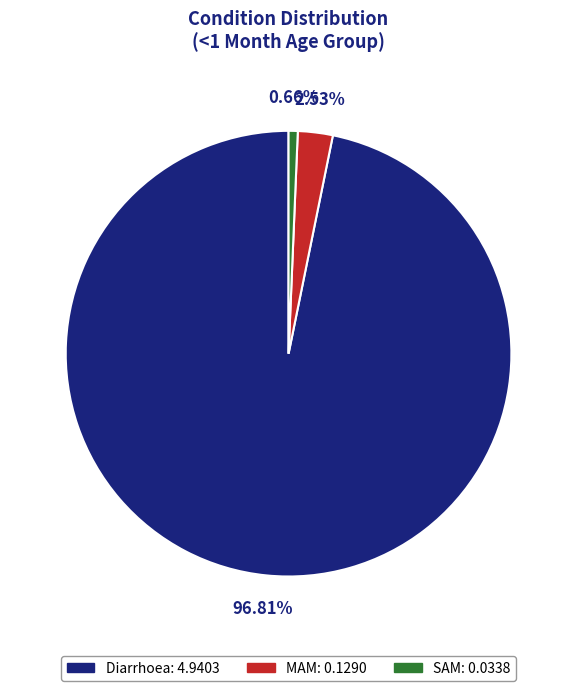

To the nearest percent, what portion does Diarrhoea represent?

97%